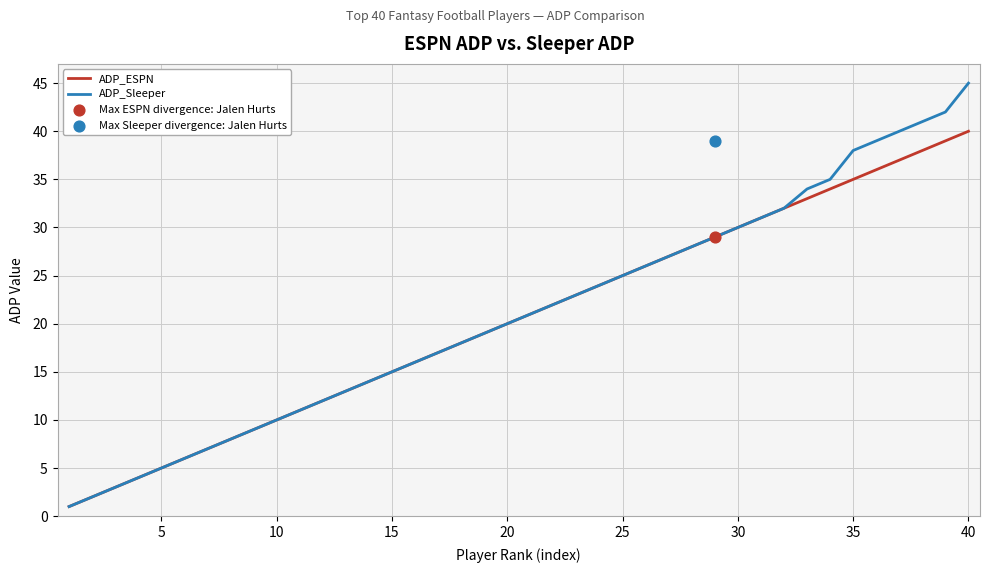

What are all the series names shown in the legend?

ADP_ESPN, ADP_Sleeper